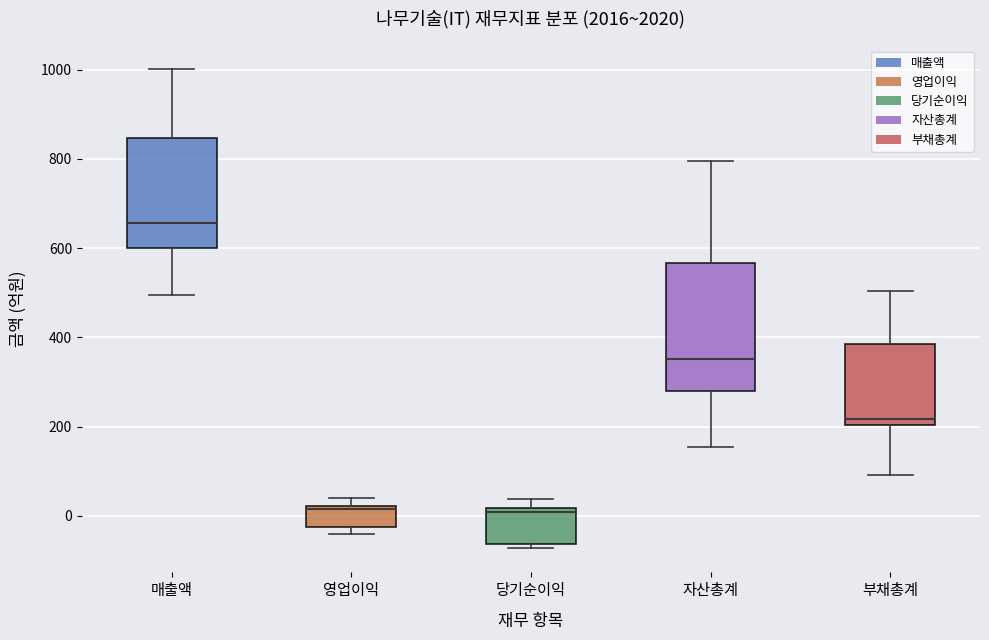

Which box has the highest median line?

매출액